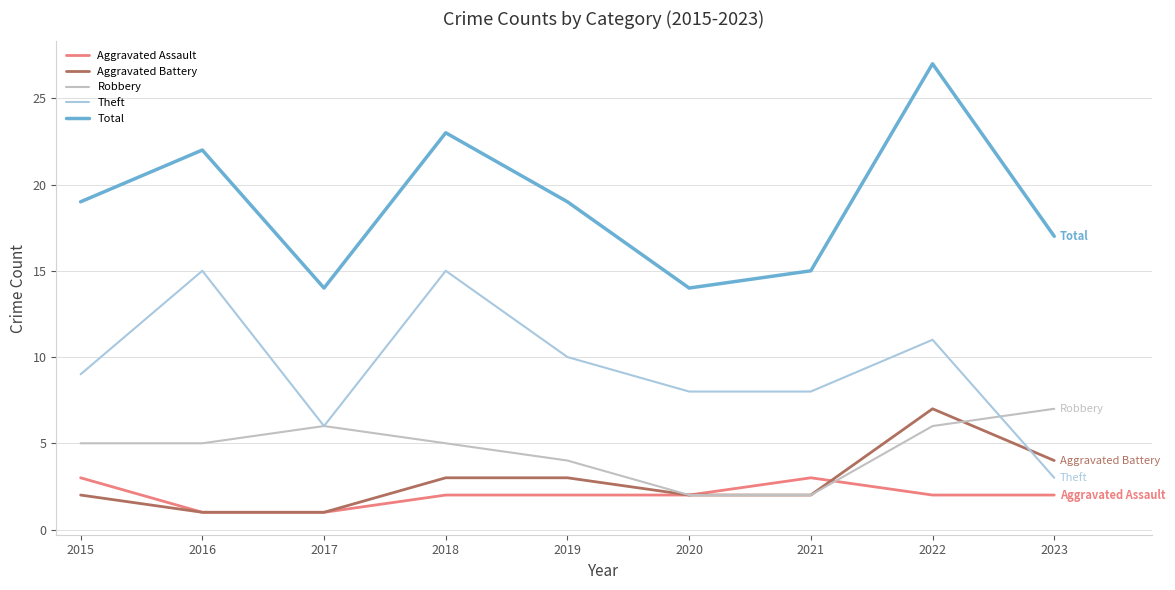

True or false: Total and Theft cross at least once.

False